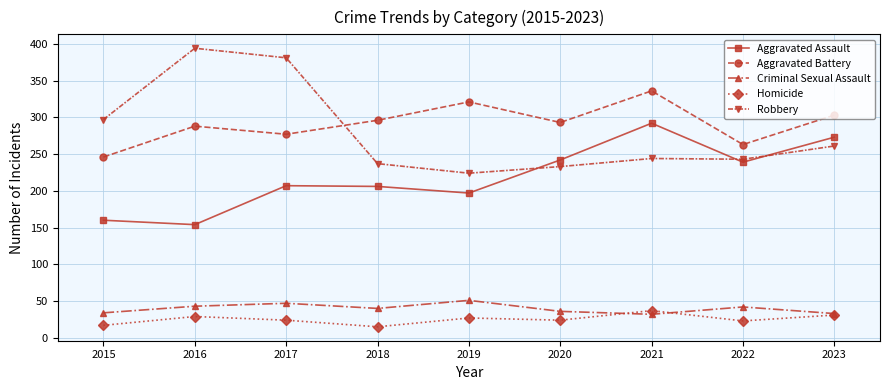

What is the total value across all series at 2021?

941